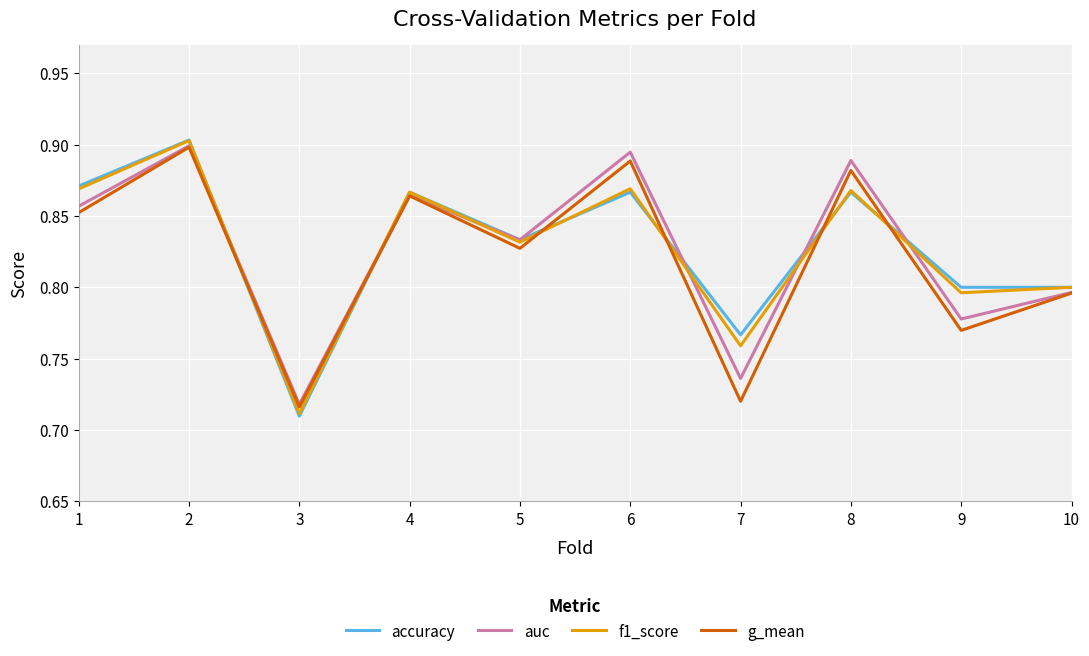

Rank the series at 9 from lowest to highest value.

g_mean, auc, f1_score, accuracy